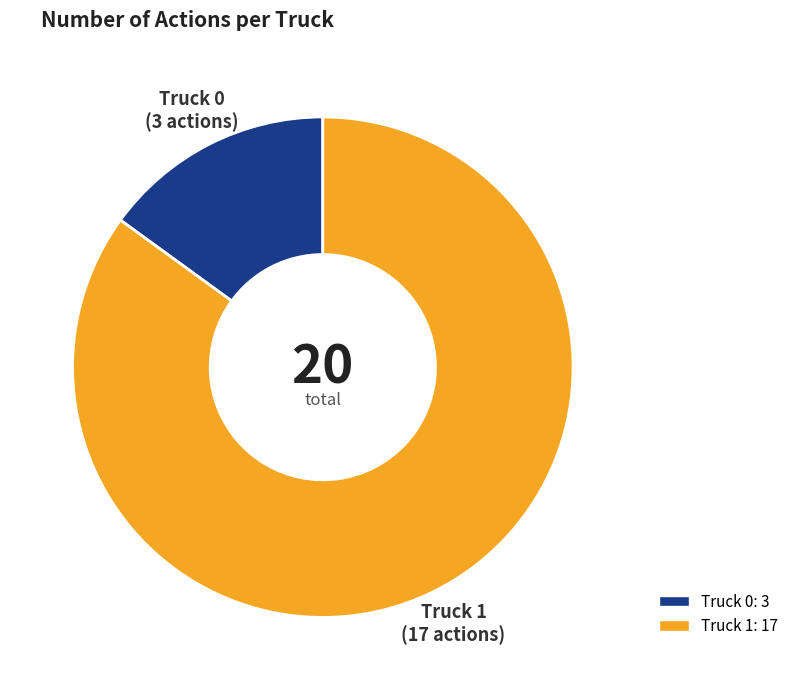

Rank the categories by value from lowest to highest.

Truck 0, Truck 1